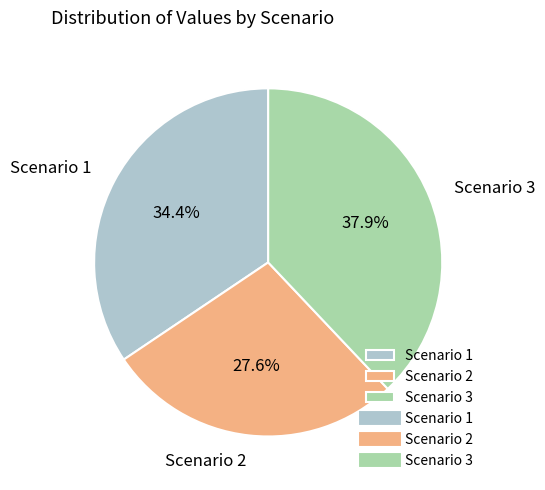

Count the number of slices in the pie.

3